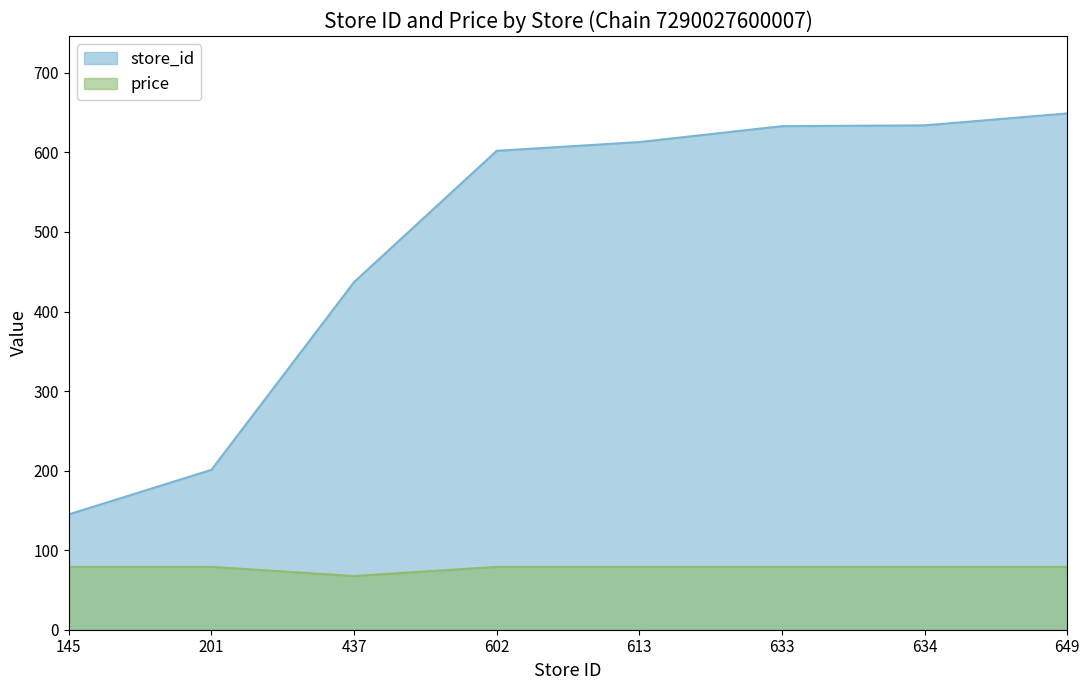

Between 602 and 613, which is larger?

613